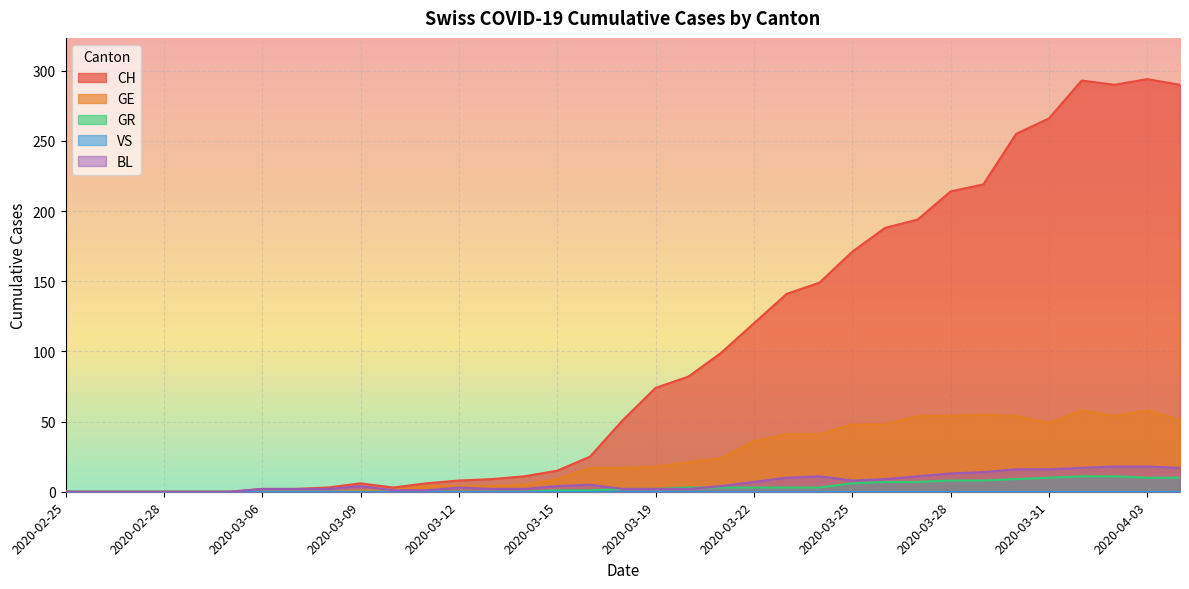

At which category does the chart reach its minimum across all series?

2020-02-25